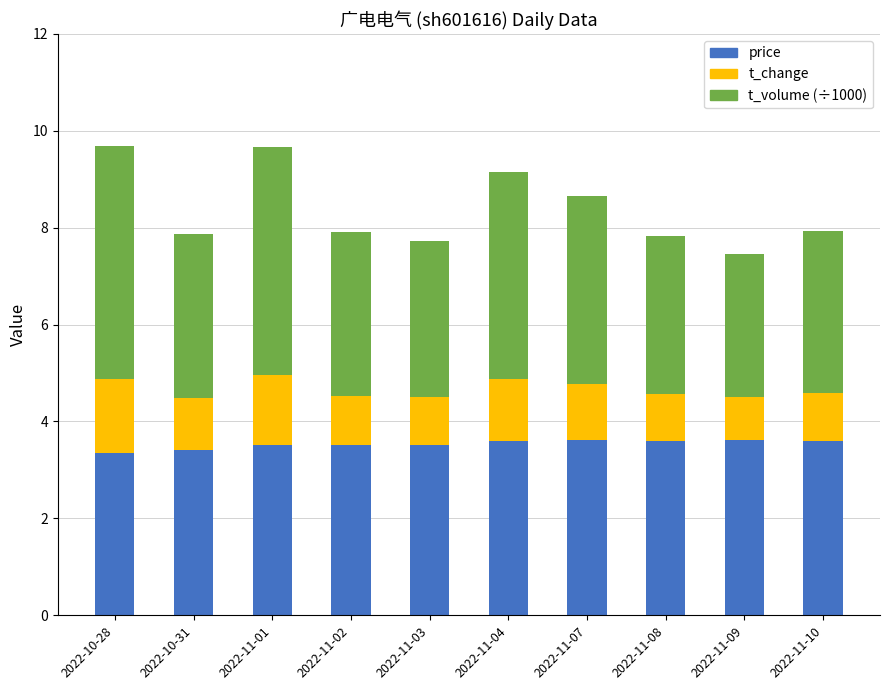

Reading left to right, list the values for the price series.

3.4	3.4	3.5	3.5	3.5	3.6	3.6	3.6	3.6	3.6